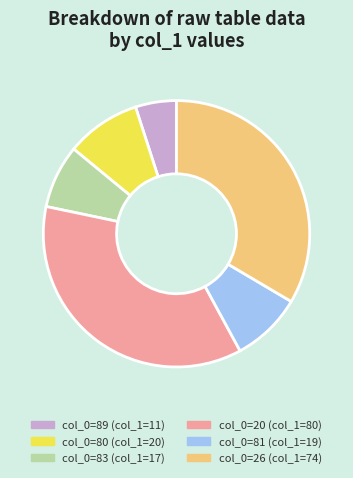

Is there a majority slice in this chart?

No